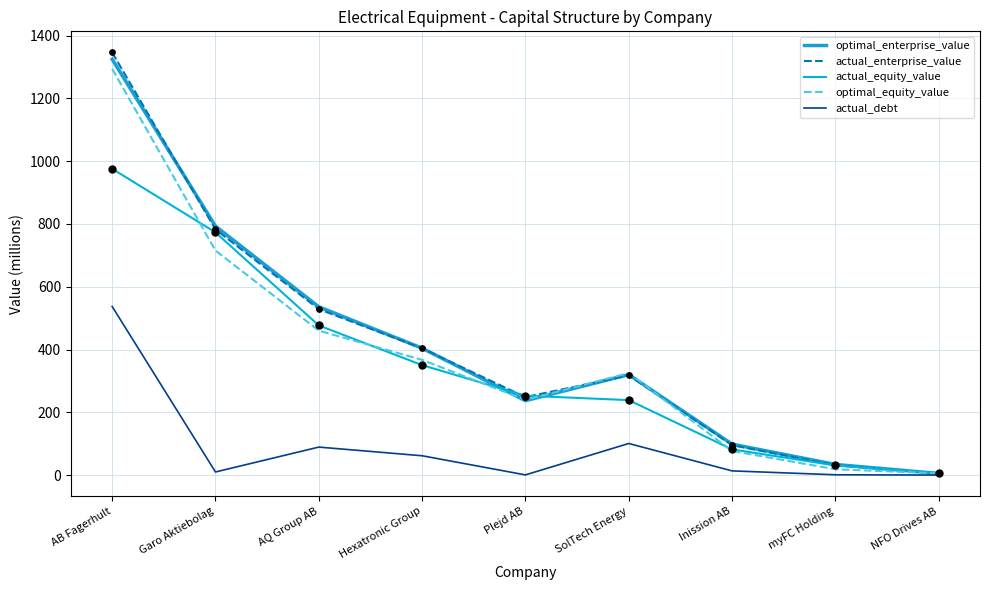

Which series has the largest total across all categories?

actual_enterprise_value